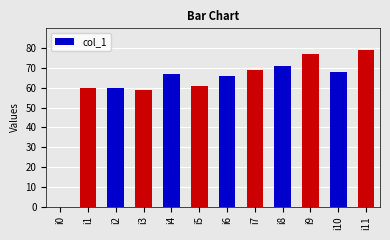

Which has a higher value, i3 or i7?

i7